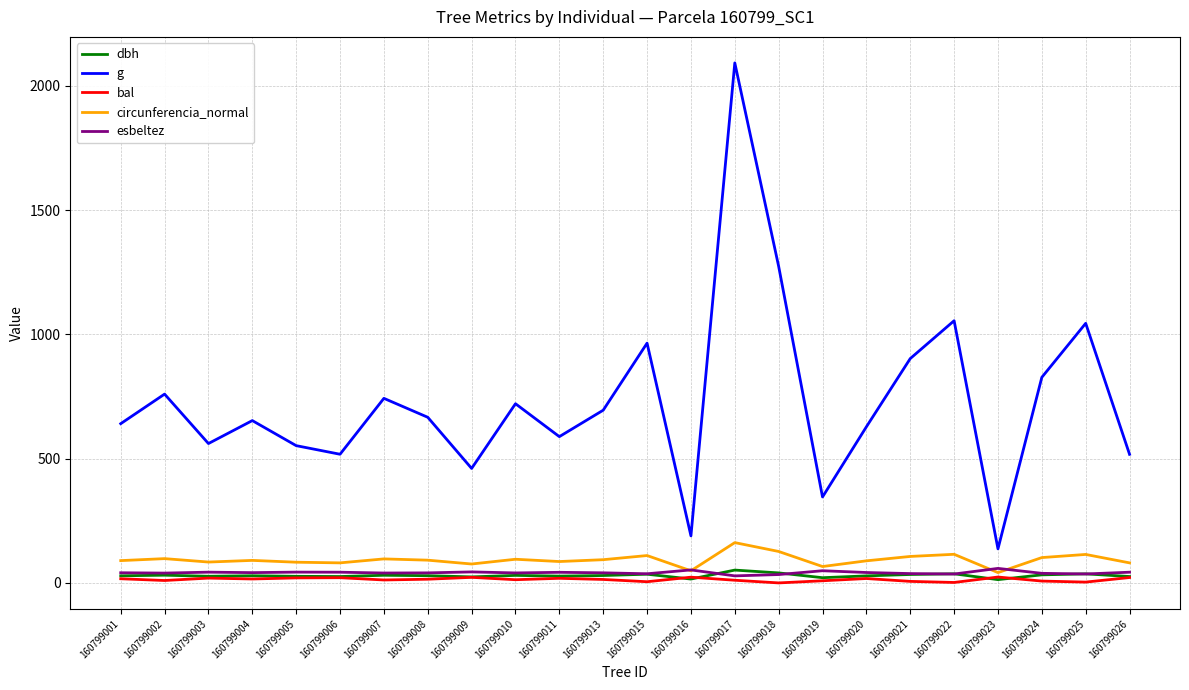

The g series shows 1349.9 at 160799017. True or false?

False